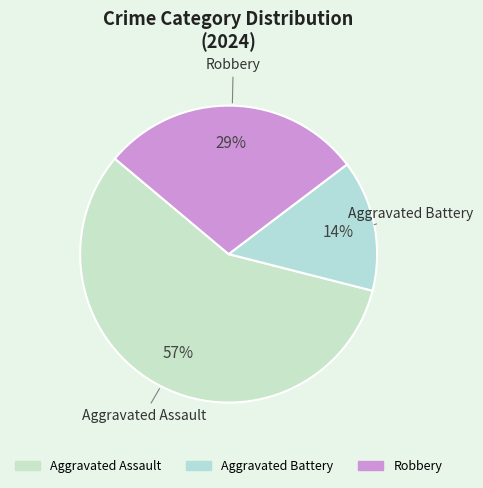

What percentage is the Aggravated Battery slice, to the nearest percent?

14%